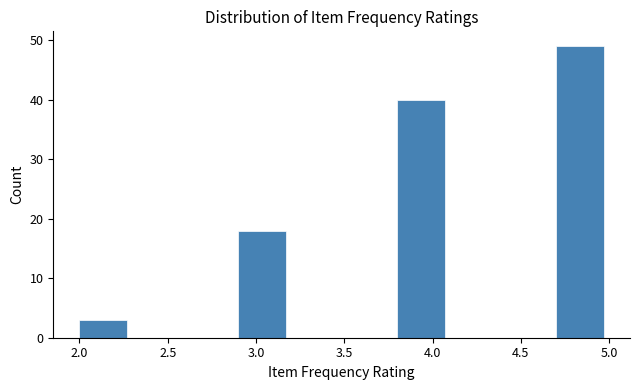

Which range on the x-axis has the tallest bar?

4.7 to 5.0